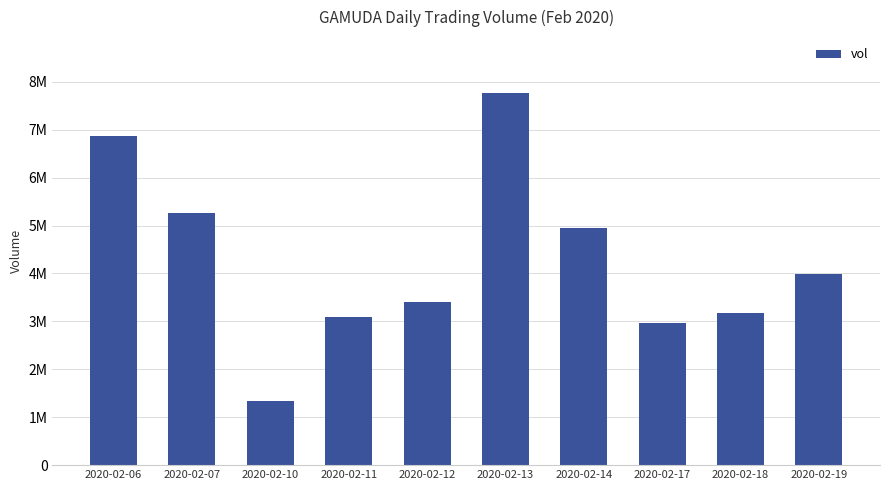

The chart shows a value of 1471809 at 2020-02-17. True or false?

False